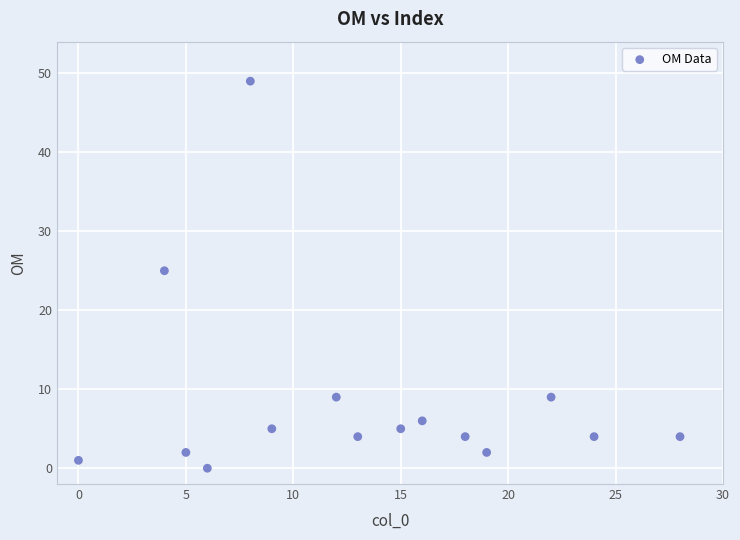

What Y value in the scatter plot is closest to 24?

25